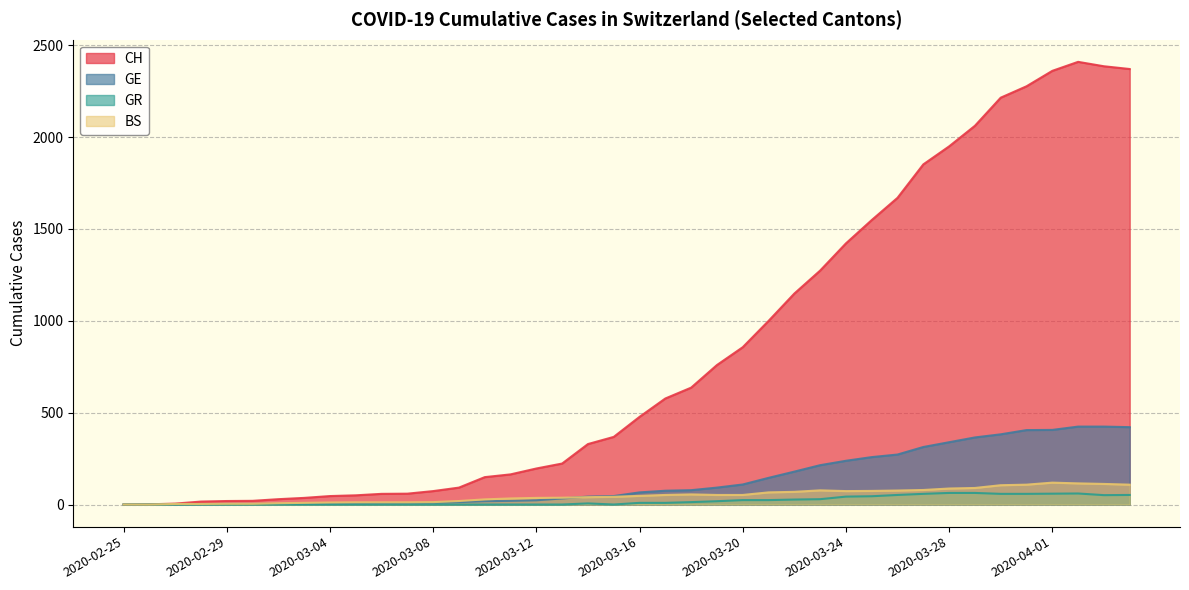

What is the spread (max minus min) of values at 2020-04-03?

2334